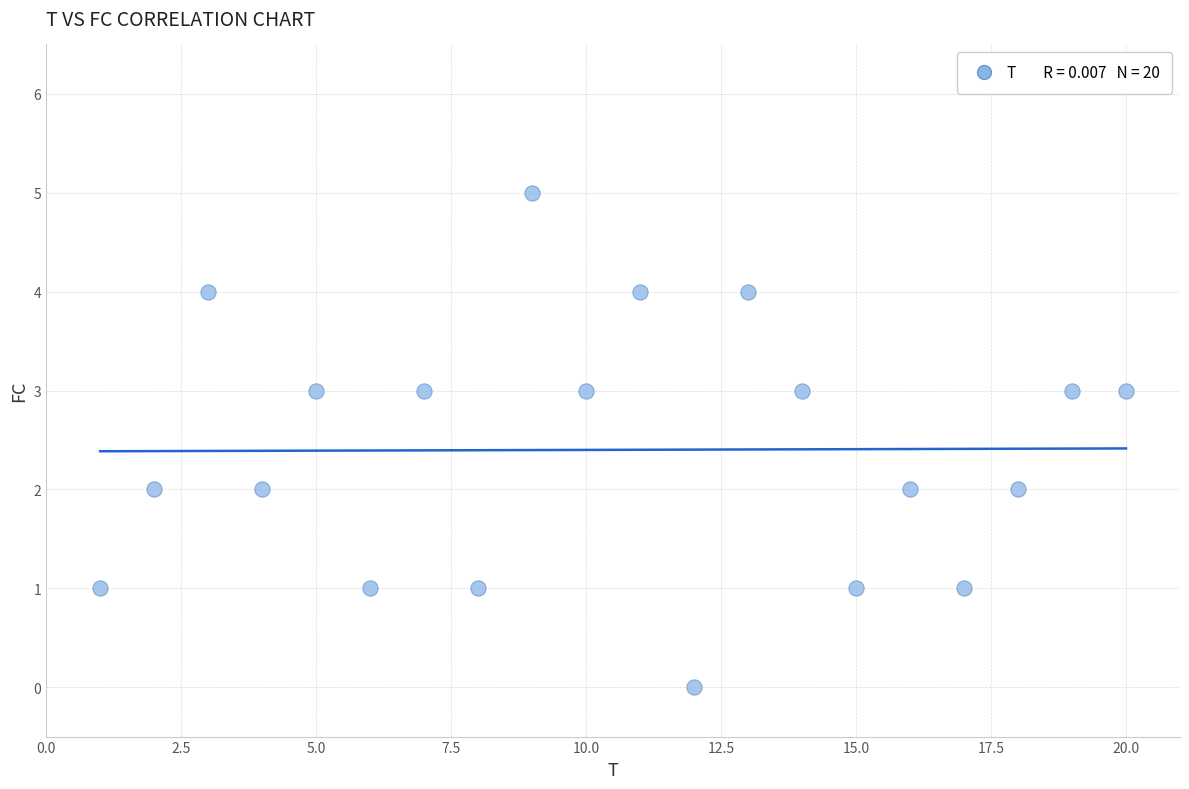

What is the range of Y values (max minus min)?

5